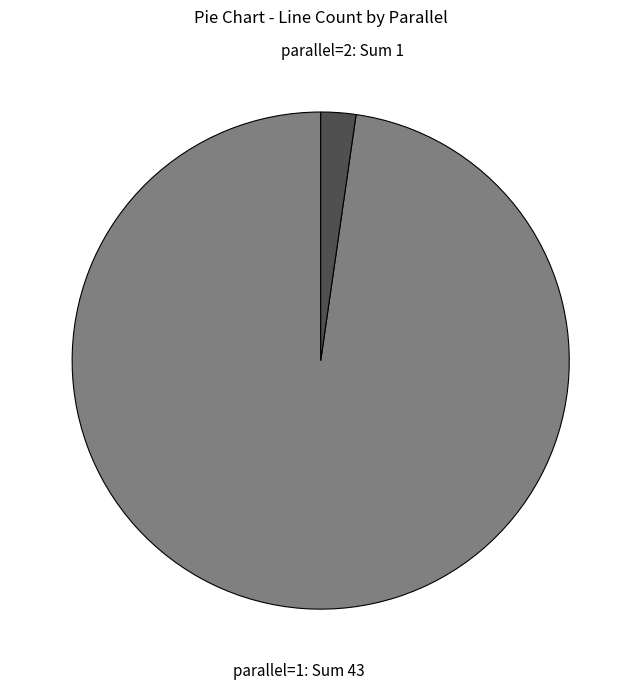

What is the majority slice?

parallel=1